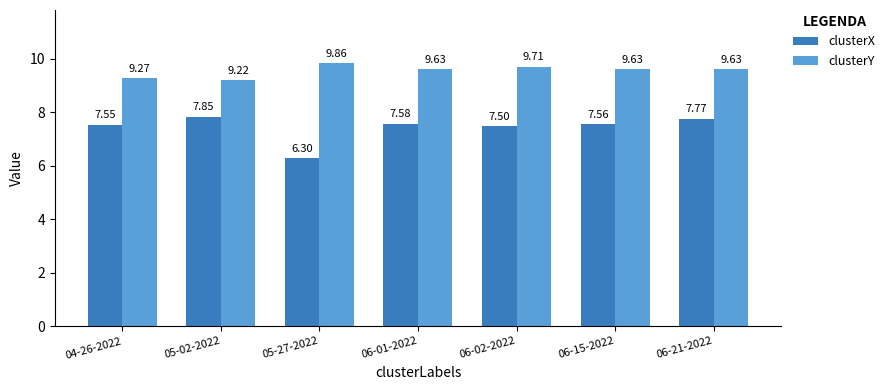

The value of clusterY at 06-02-2022 is 9.7. True or false?

True